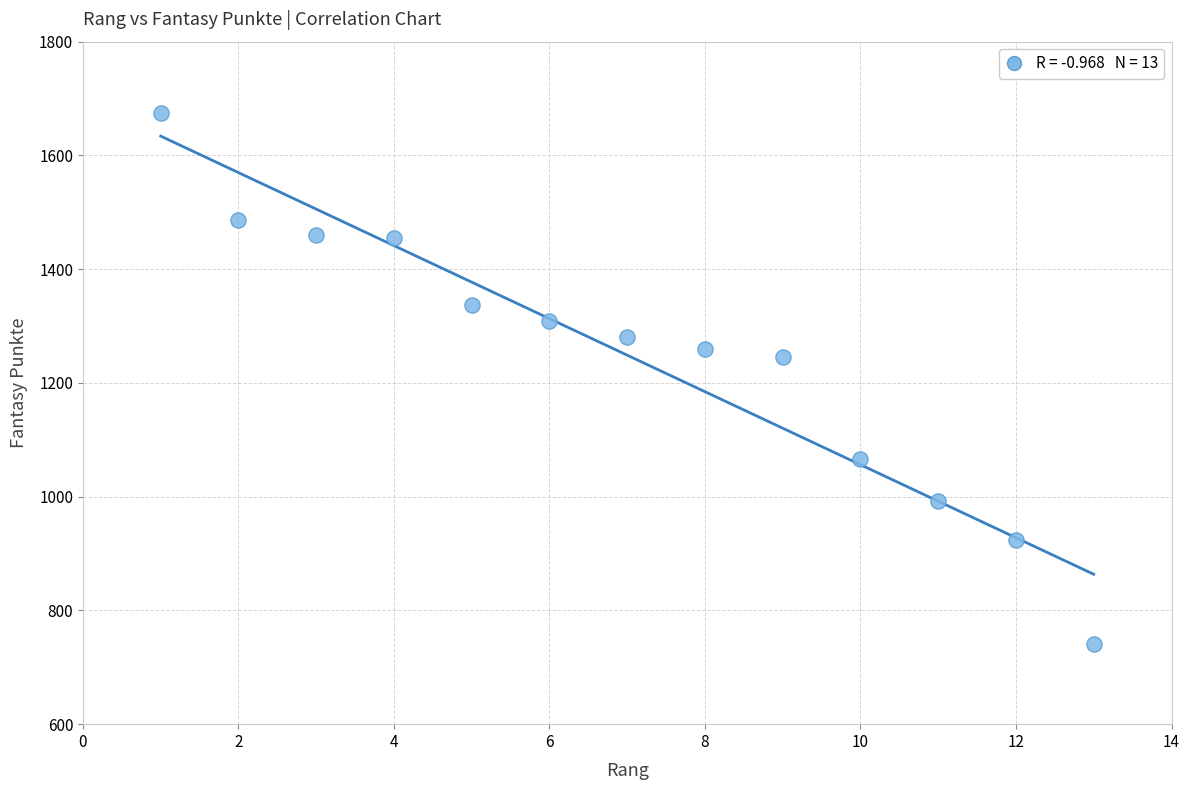

What is the range of X values (max minus min)?

12